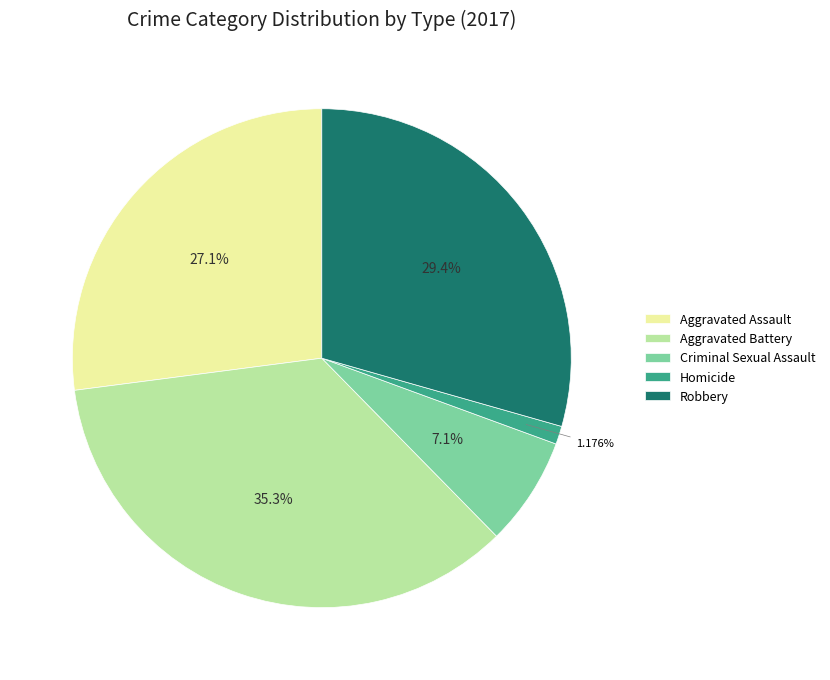

How many segments does this pie chart have?

5